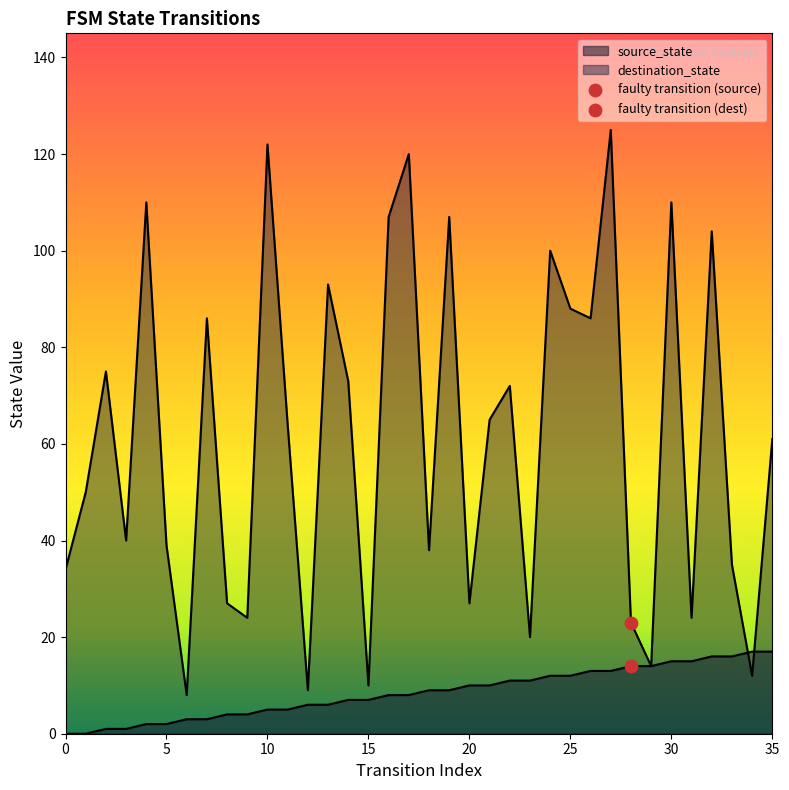

What are all the series names shown in the legend?

source_state, destination_state